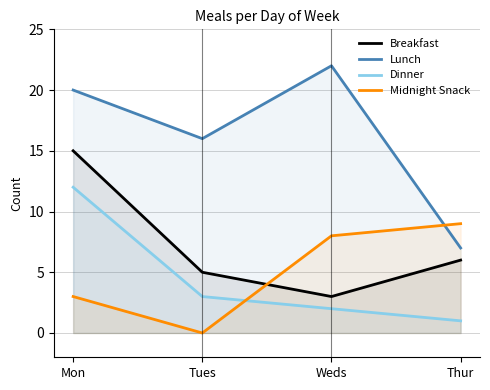

At how many categories does at least one series exceed 11?

3